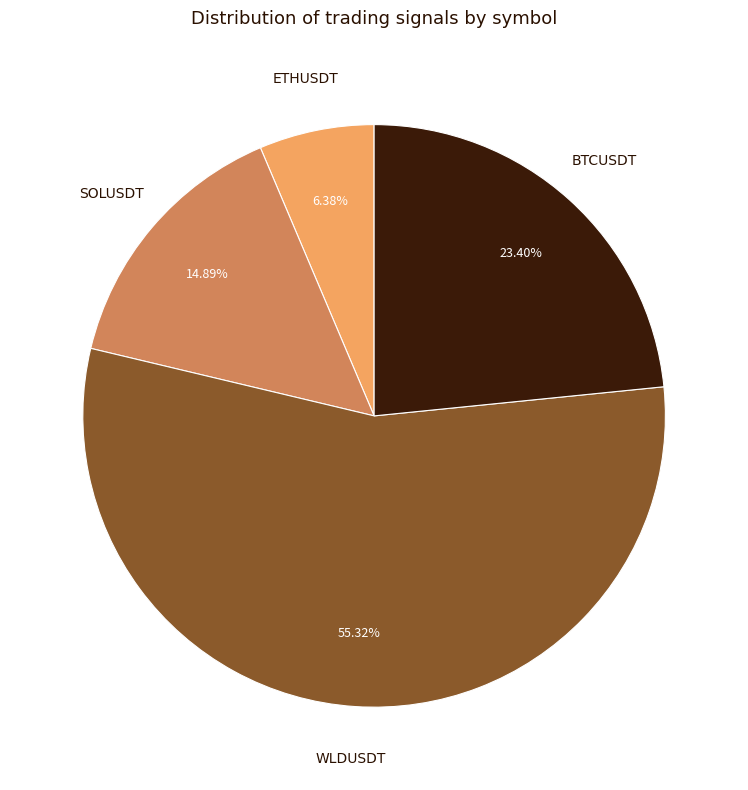

To the nearest percent, what is the average slice percentage?

25%